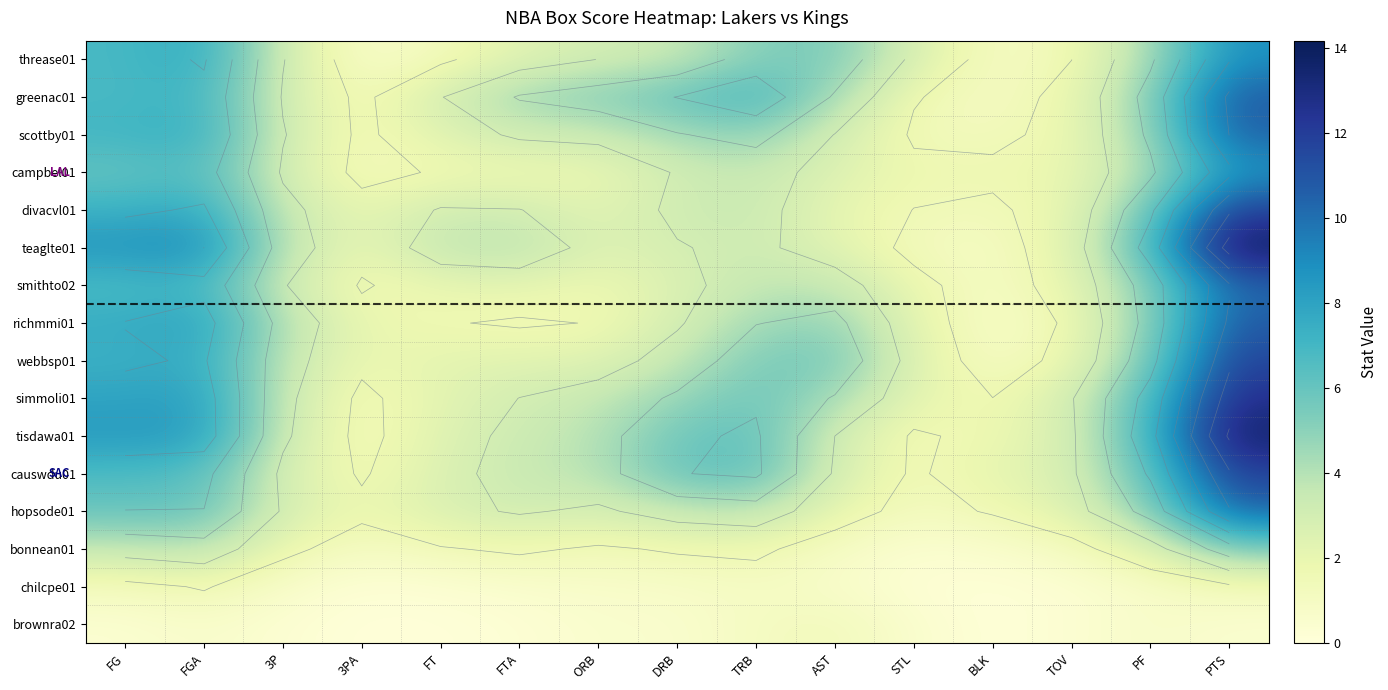

The richmmi01 series shows 0.5 at TOV. True or false?

False